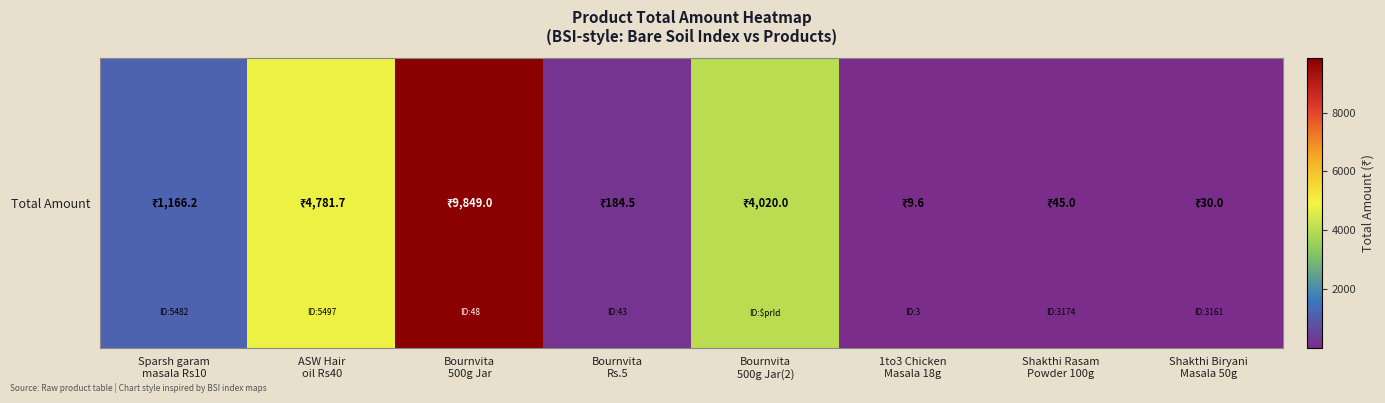

What is the average value?

2510.8